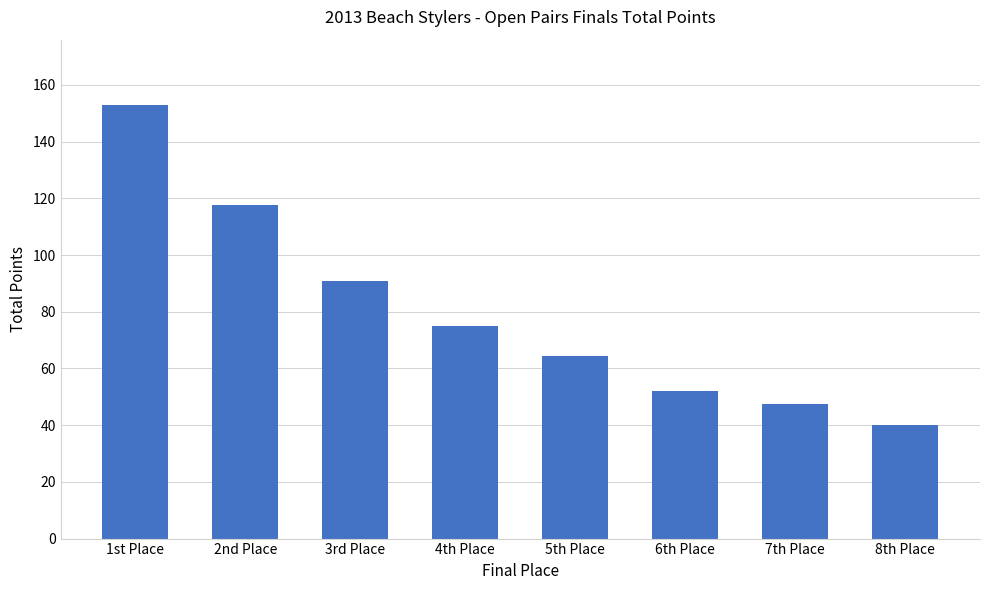

What is the change in value from 2nd Place to 4th Place?

-42.5